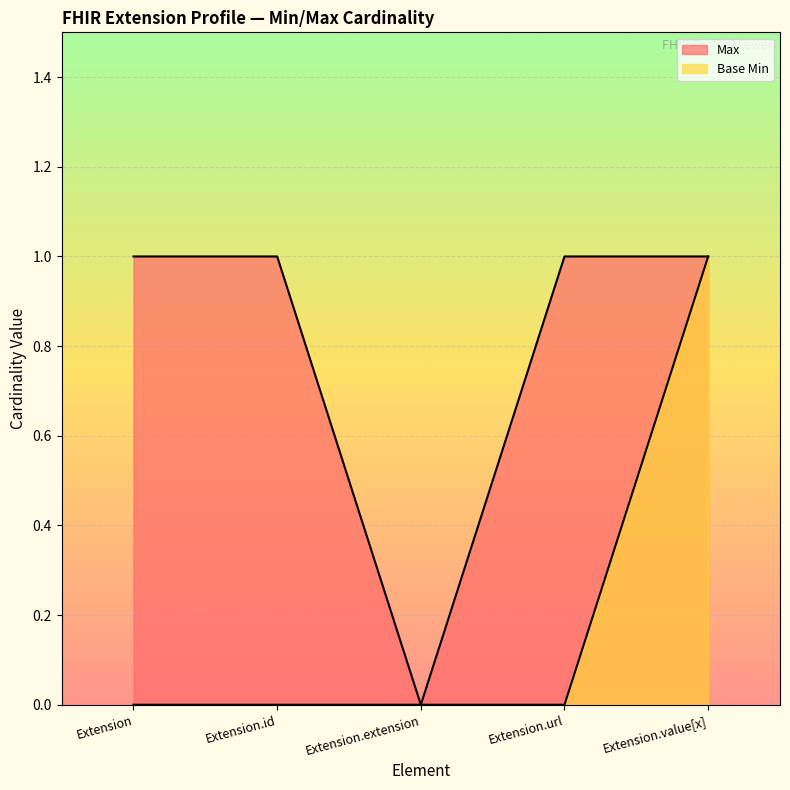

At how many categories does at least one series exceed 0?

4